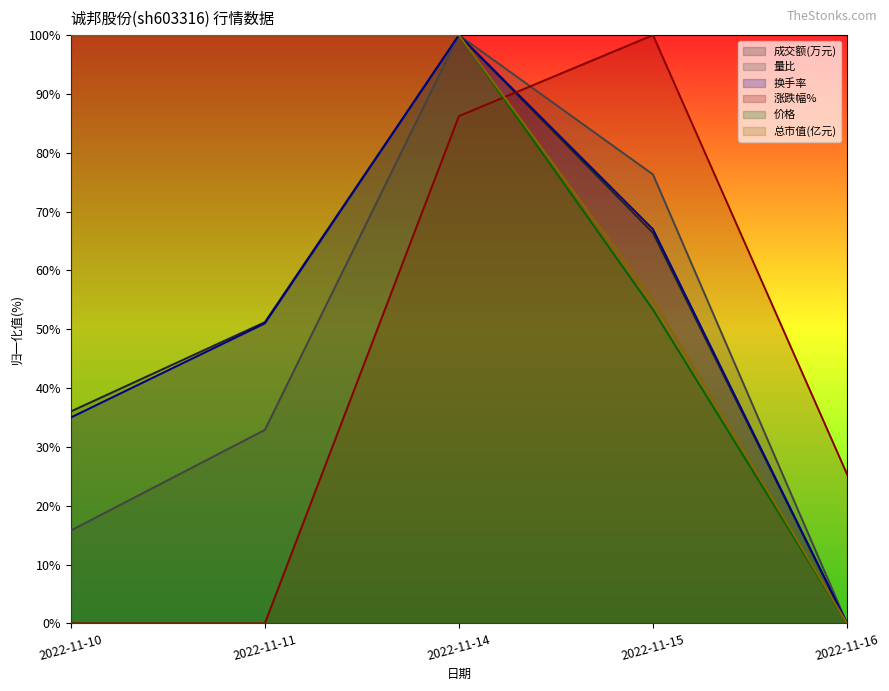

What is the total value across all series at 2022-11-15?

418.0